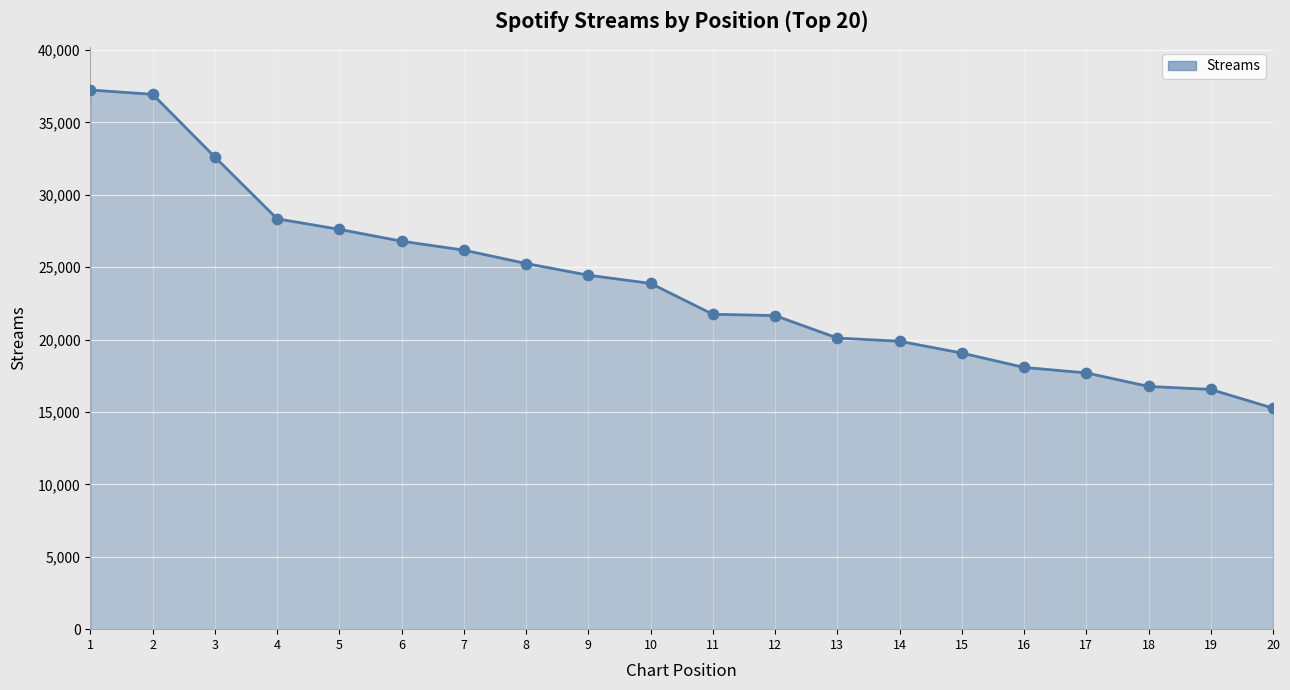

What is the change in value from 15 to 16?

-992